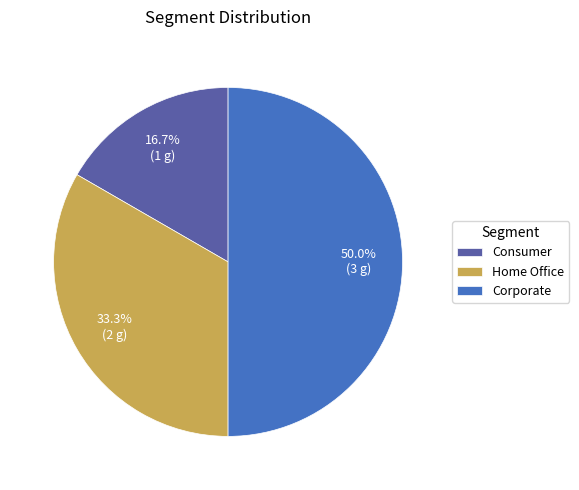

Rank the categories by value from highest to lowest.

Corporate, Home Office, Consumer